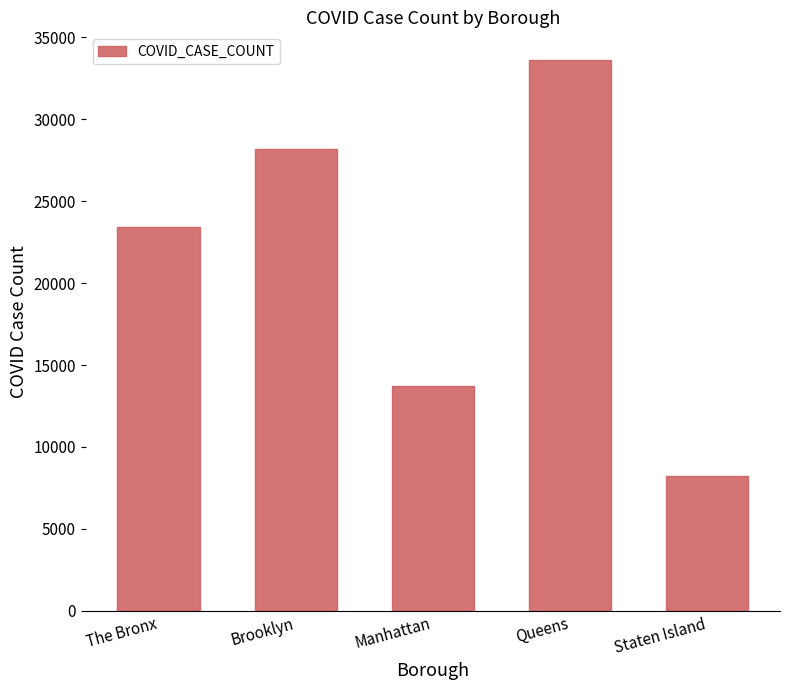

What is the difference between the second highest and minimum values?

19947